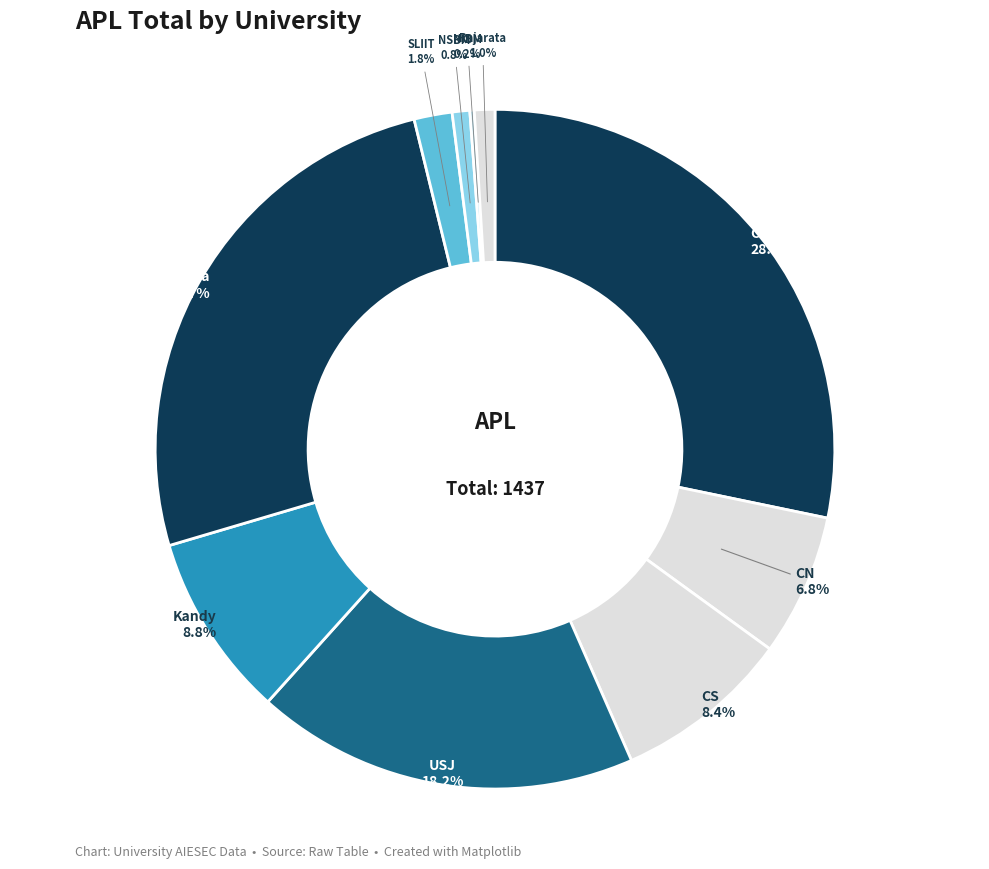

Does any single category account for the majority?

No